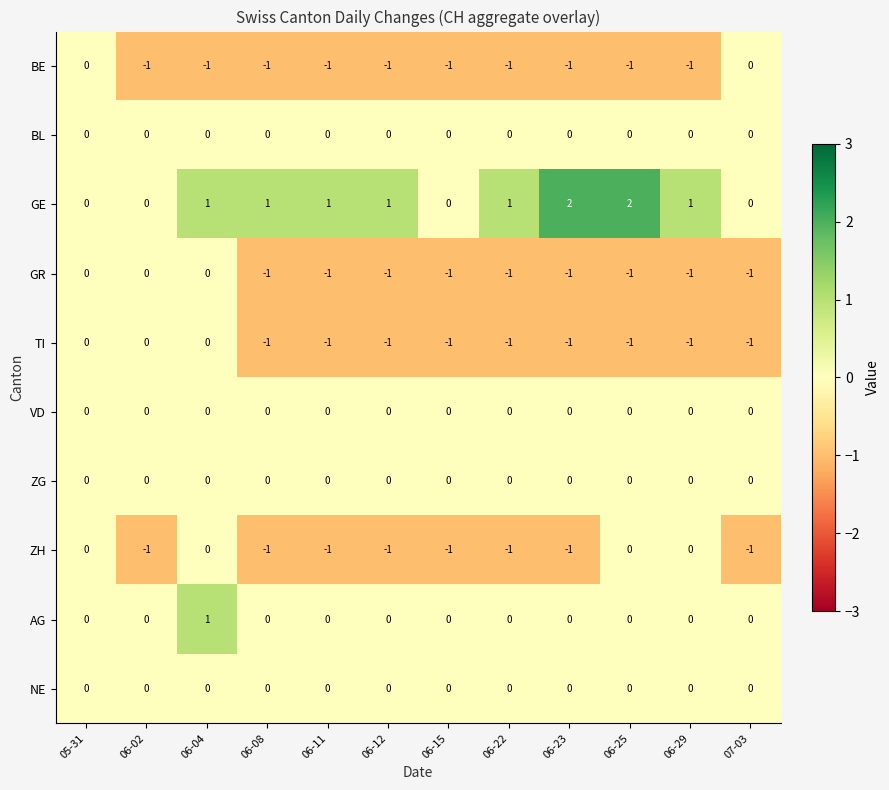

Which series has the largest range (max minus min)?

GE